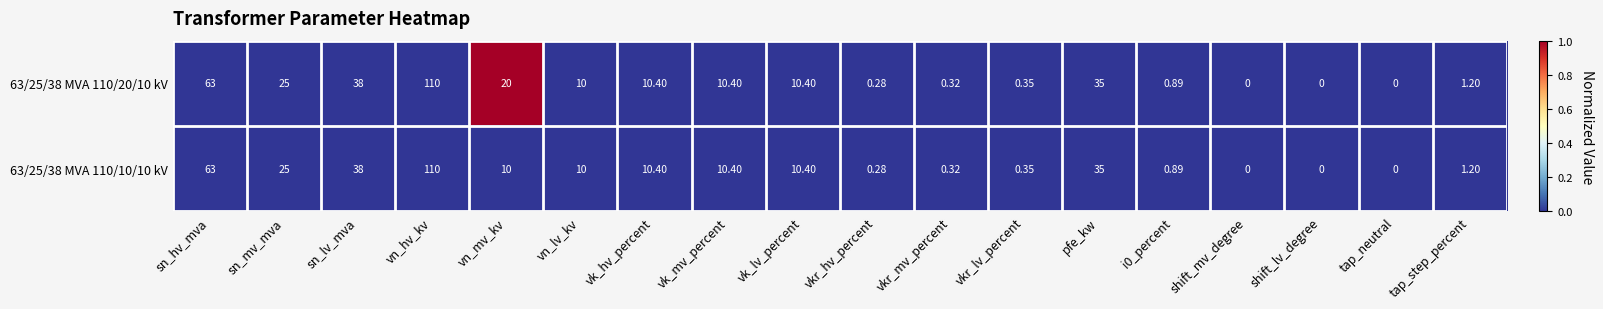

At which label is 63/25/38 MVA 110/20/10 kV closest to 55?

sn_hv_mva